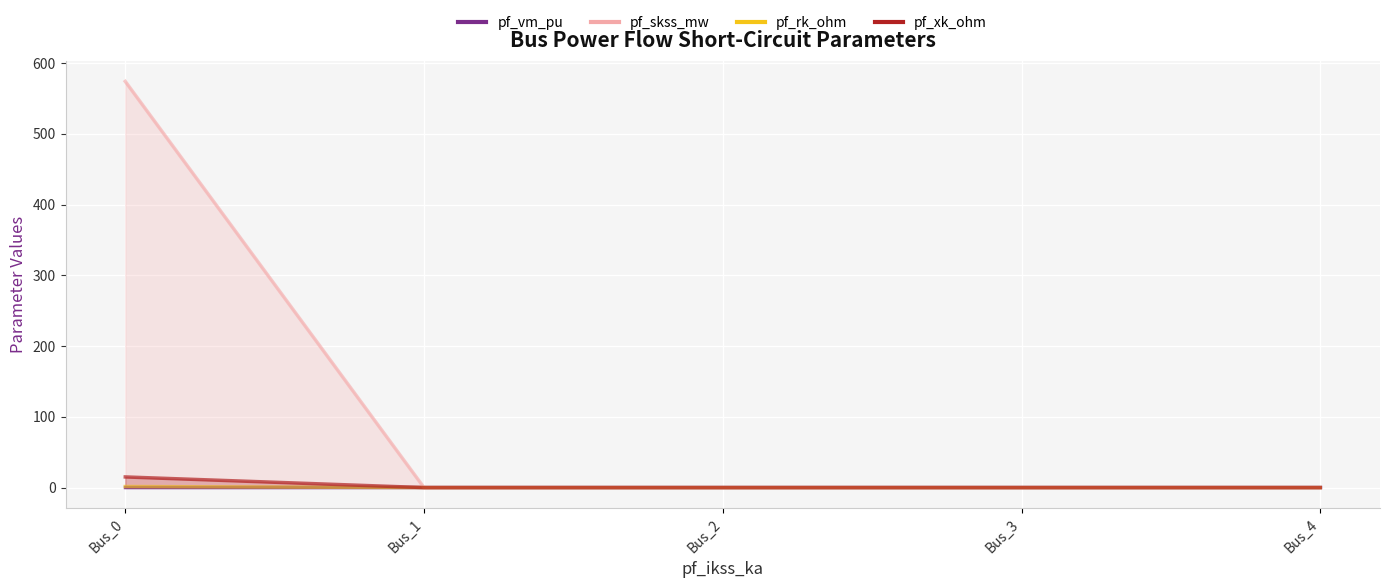

True or false: pf_xk_ohm and pf_rk_ohm intersect in this chart.

False